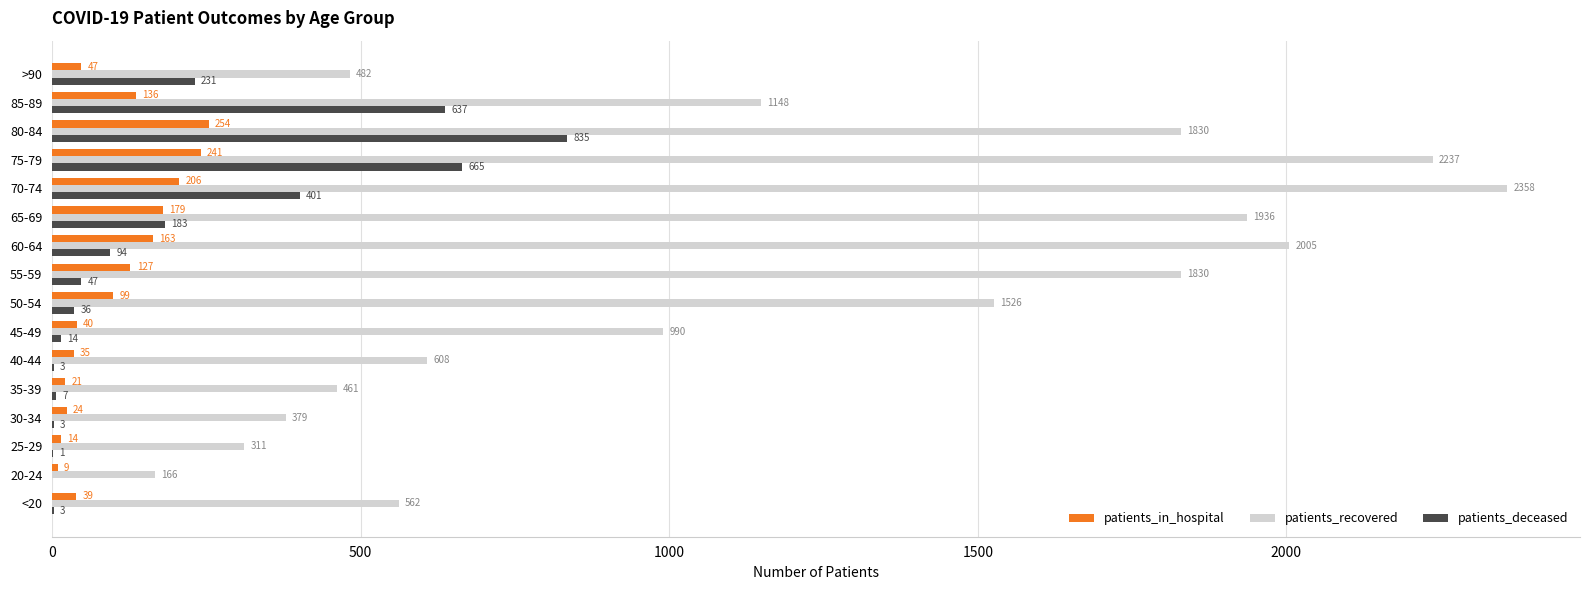

True or false: patients_in_hospital has a value of 24 at 30-34.

True